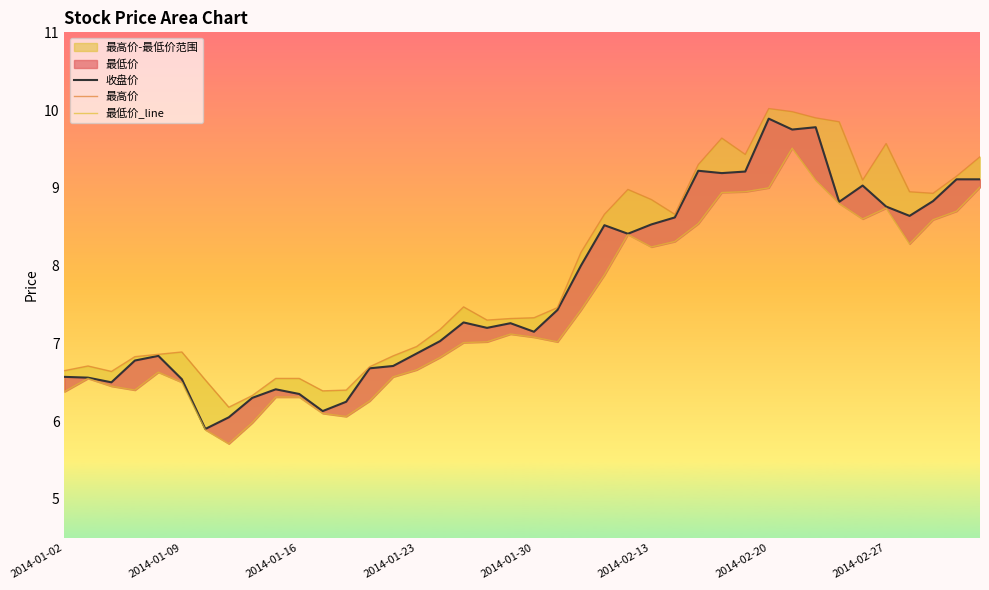

Which series has the largest range (max minus min)?

收盘价